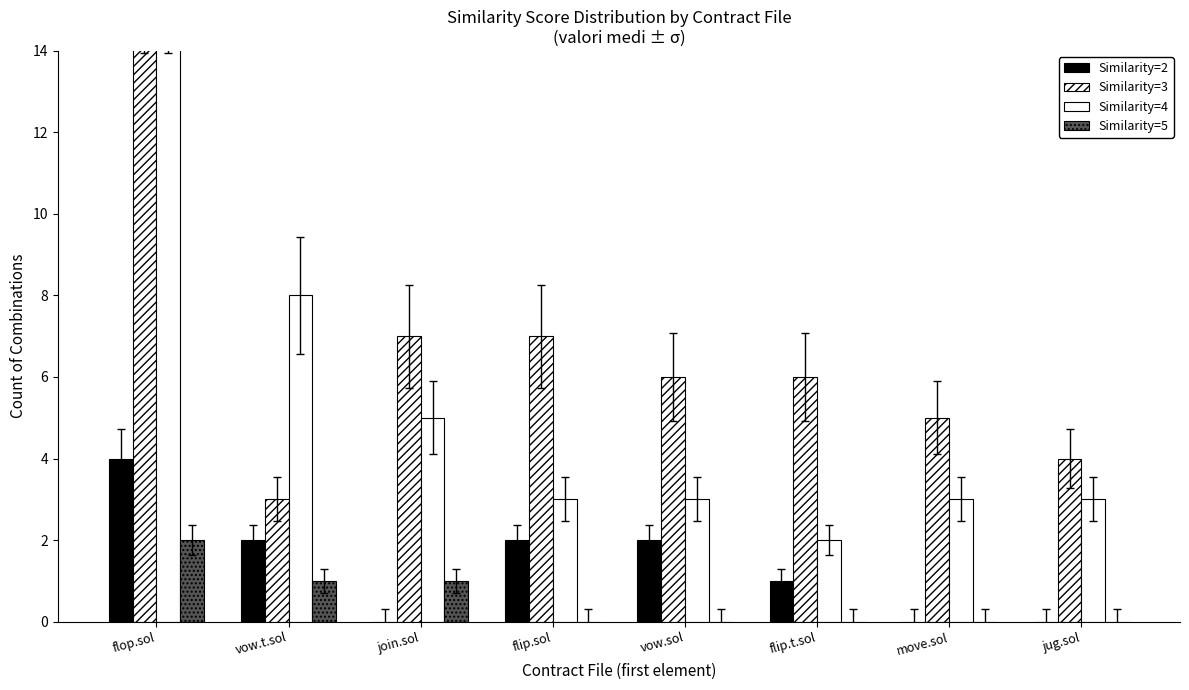

How many series are shown in this chart?

4